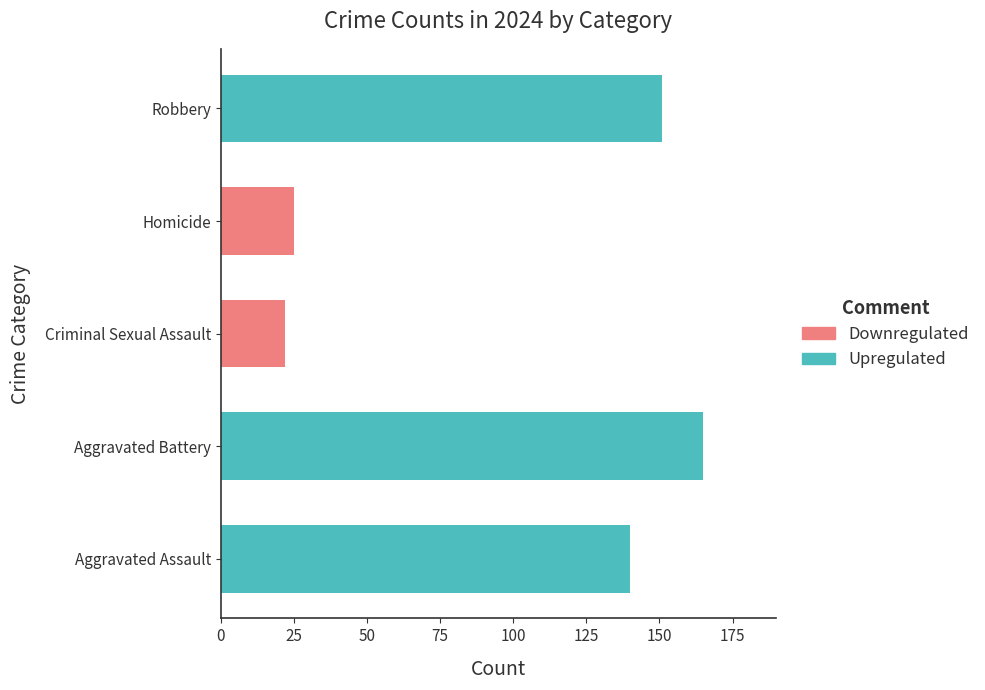

Count the number of data series in this chart.

1